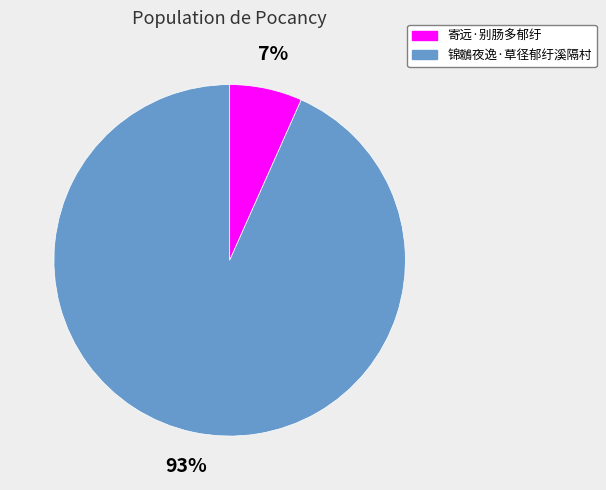

What is the smallest slice in the pie chart?

寄远·别肠多郁纡